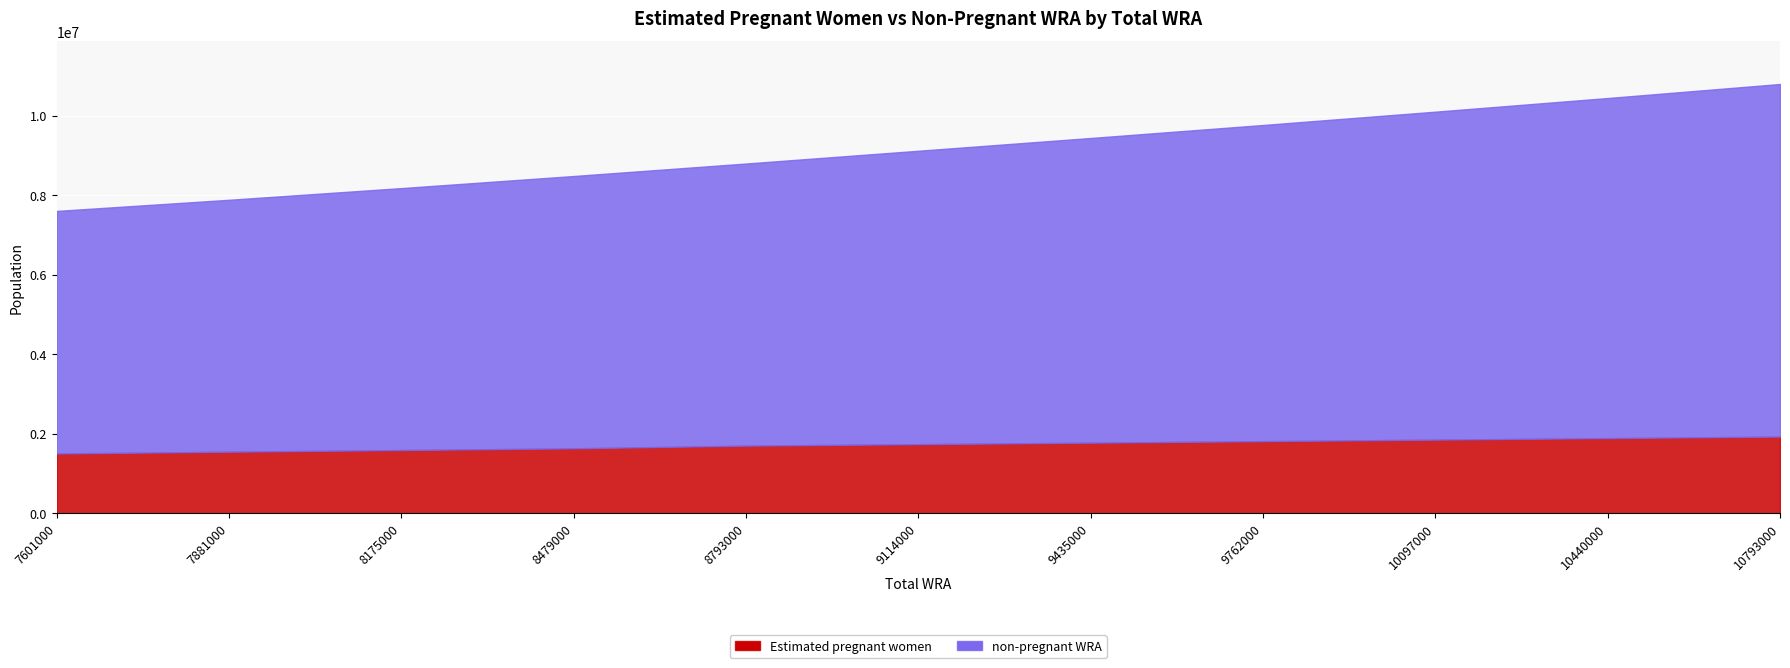

What is the greatest value displayed?

8866881.4